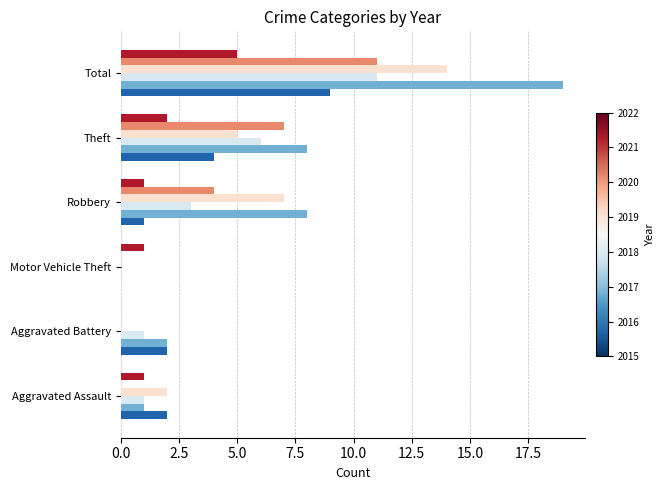

At which category is the sum across all series the highest?

Total